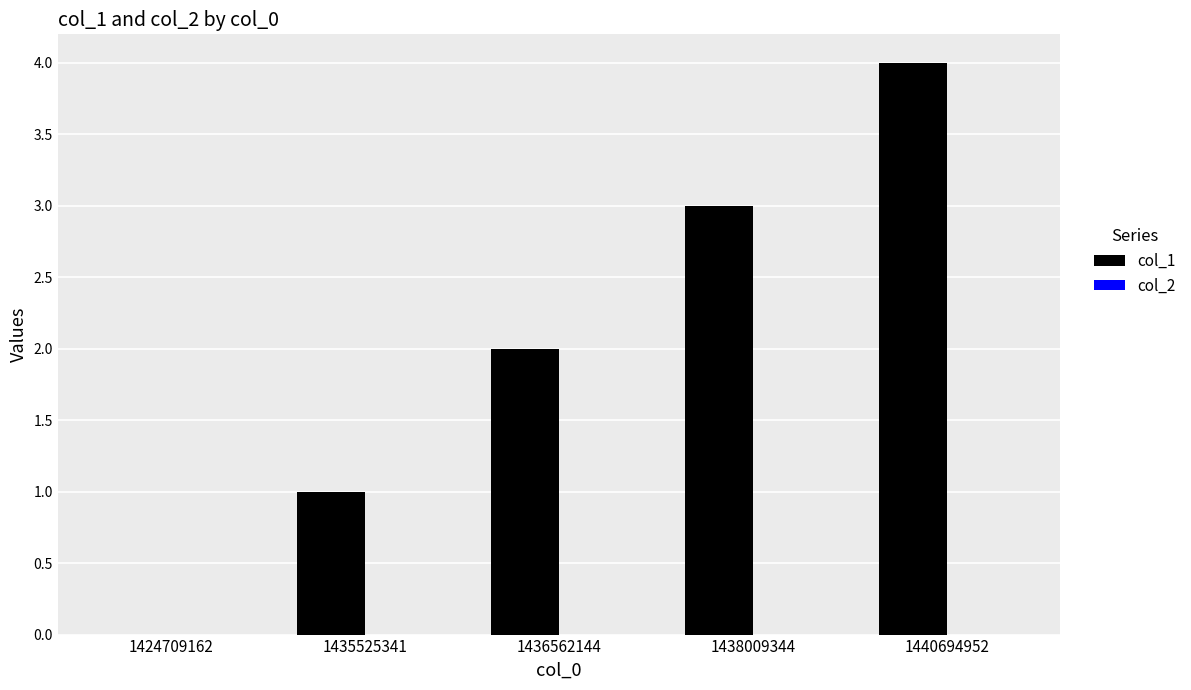

What is the change in value from 1436562144 to 1440694952?

+2